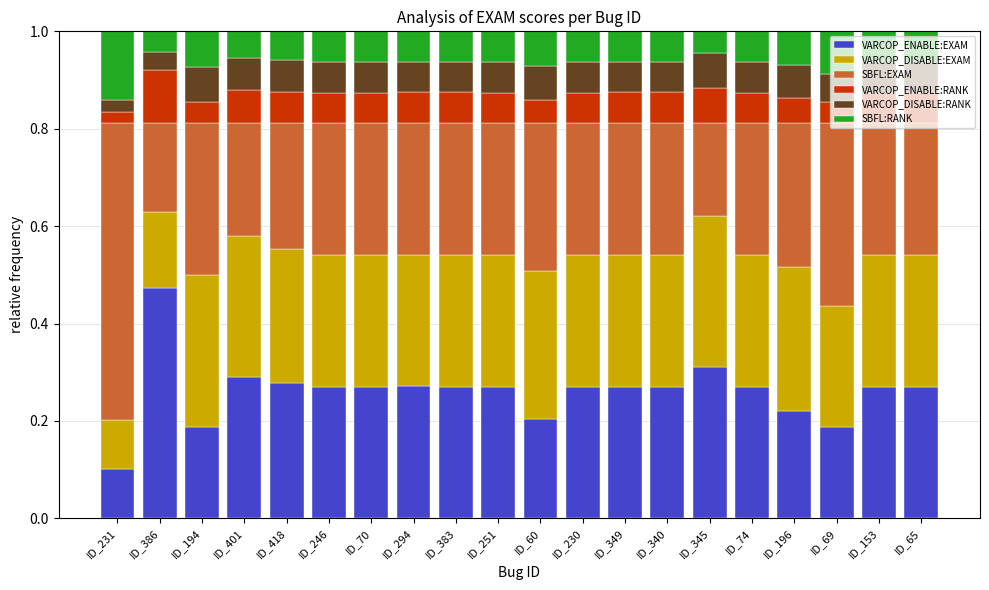

Which category has the highest value in the VARCOP_ENABLE:EXAM series?

ID_386